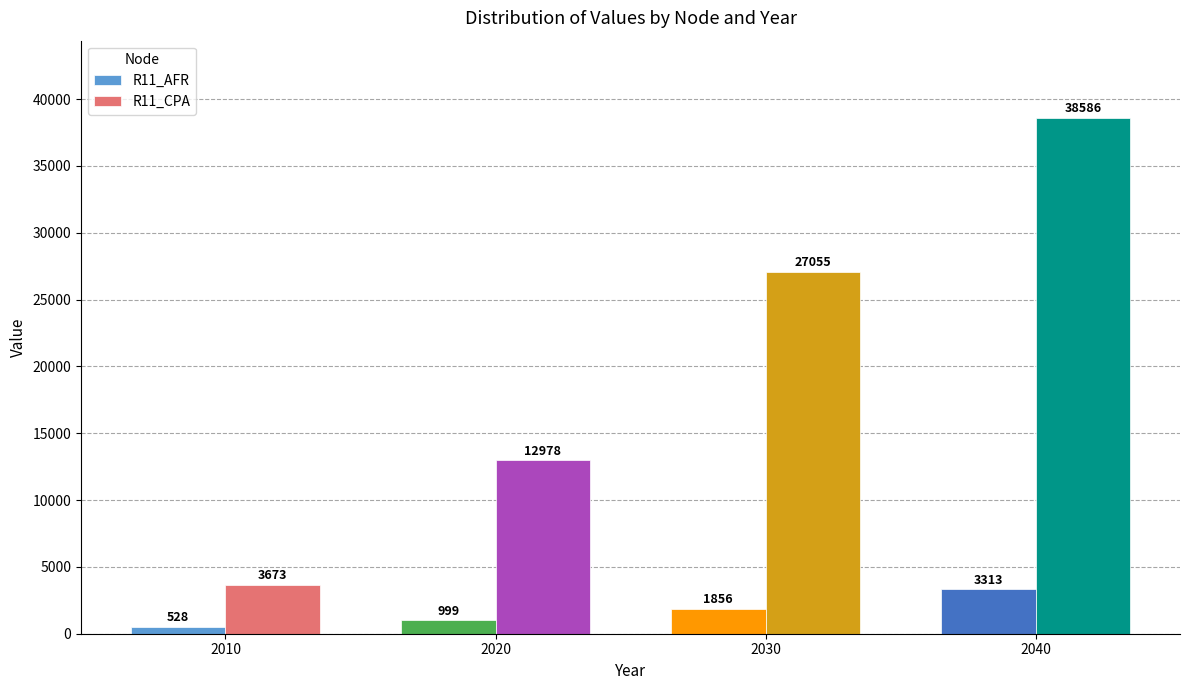

Does the chart contain stacked bars?

No